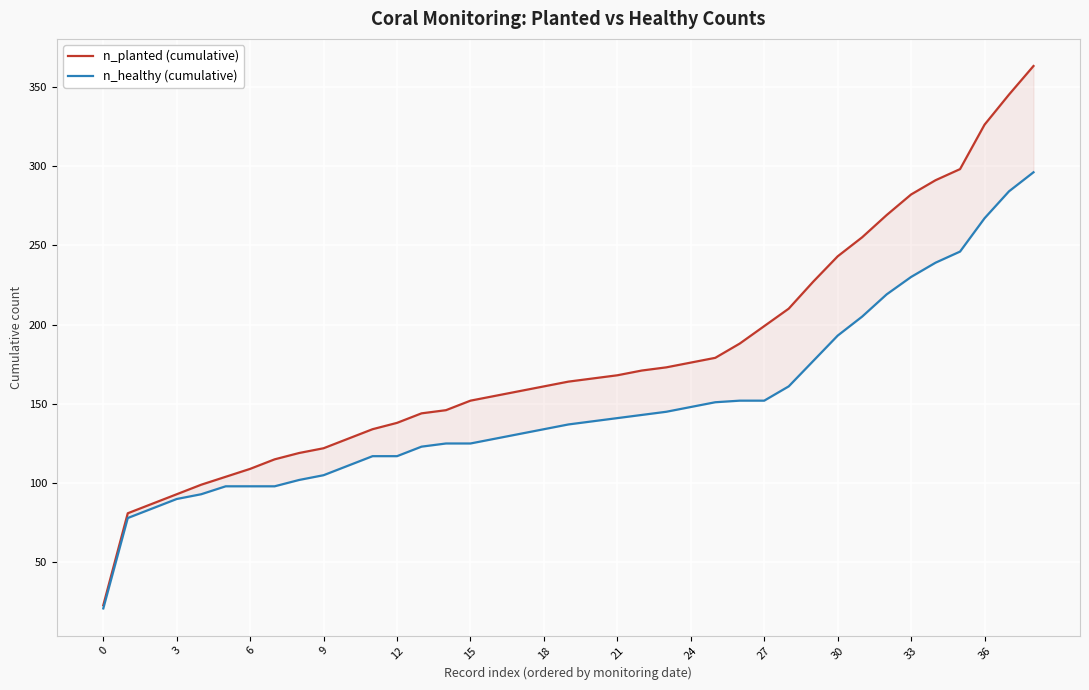

True or false: n_healthy (cumulative) and n_planted (cumulative) intersect in this chart.

False